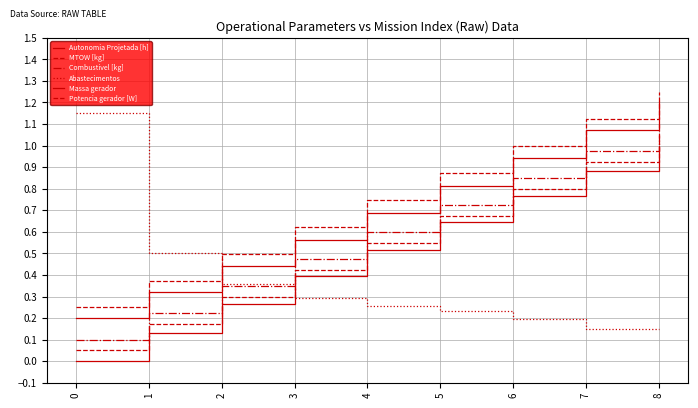

What is the difference between the maximum and minimum values in the Abastecimentos series?

1.0